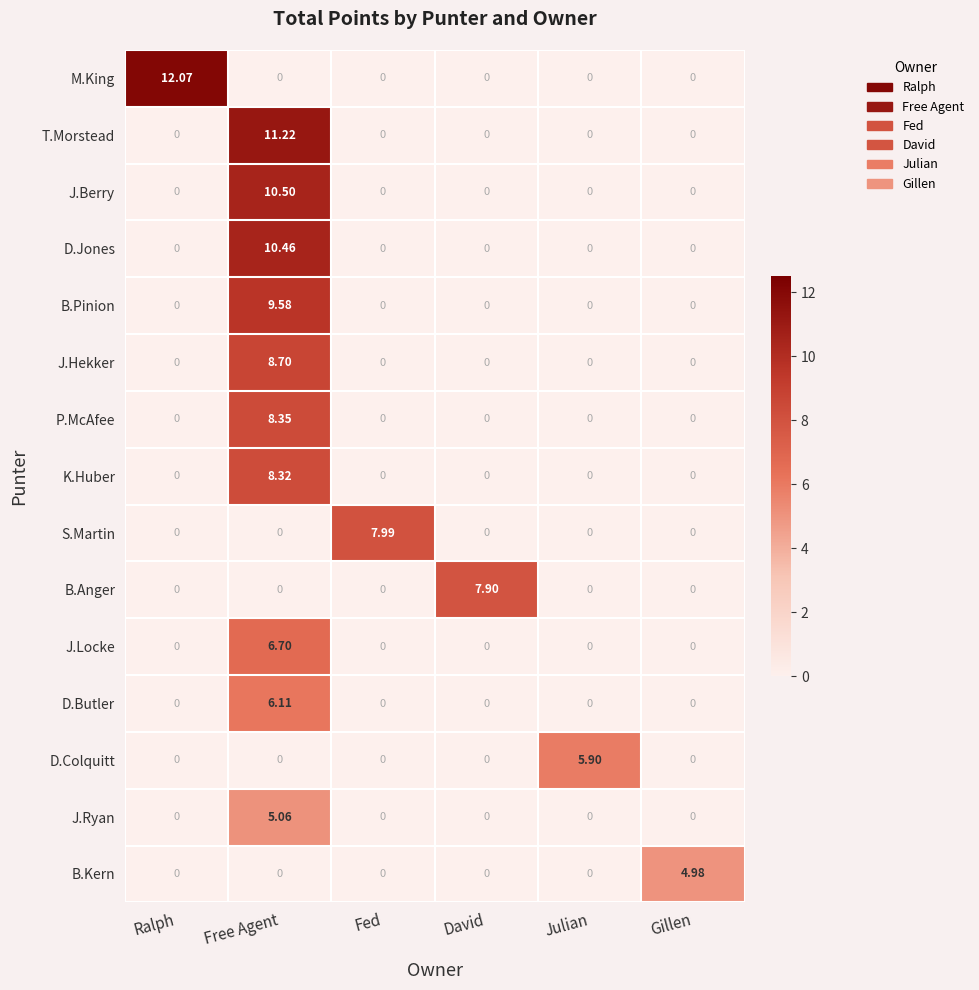

Which series has the largest total across all categories?

M.King